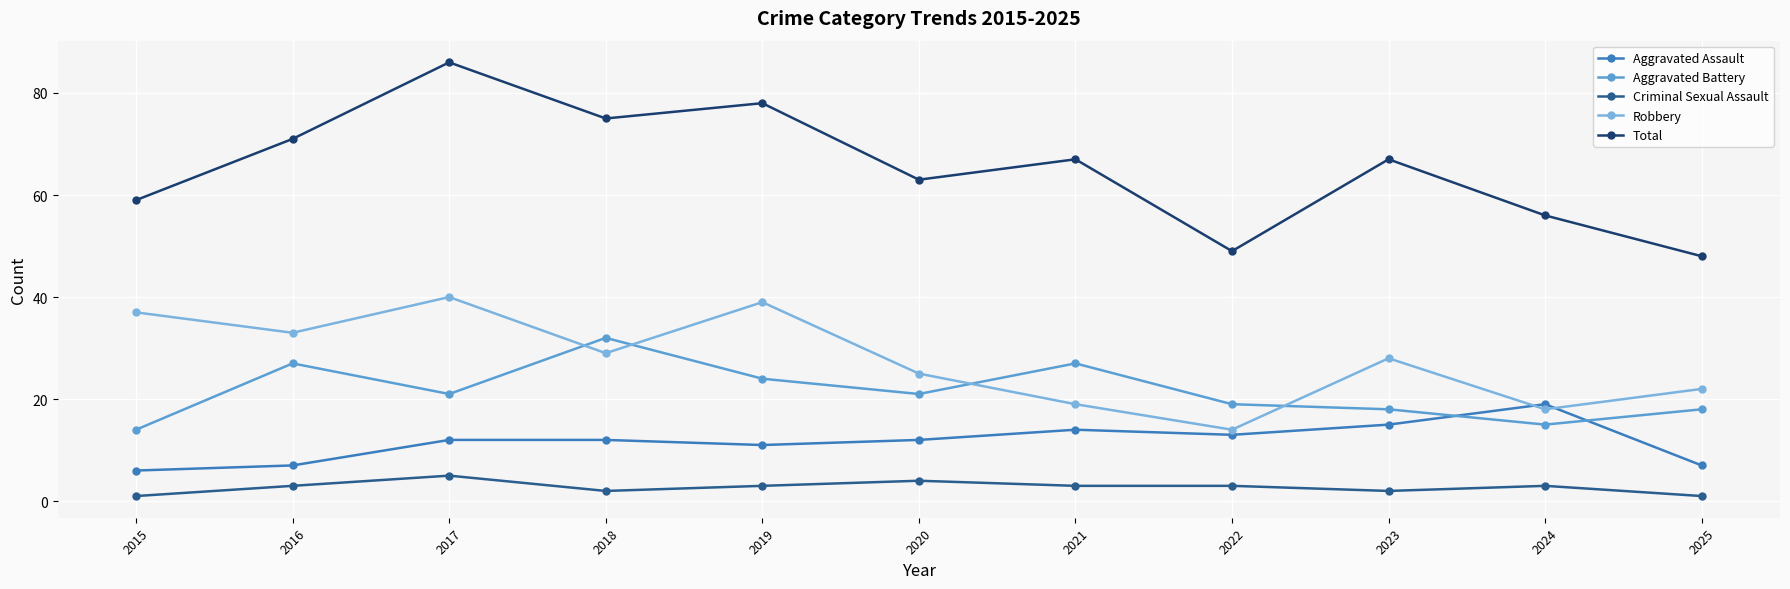

What is the difference between the maximum and minimum values in the Aggravated Assault series?

13